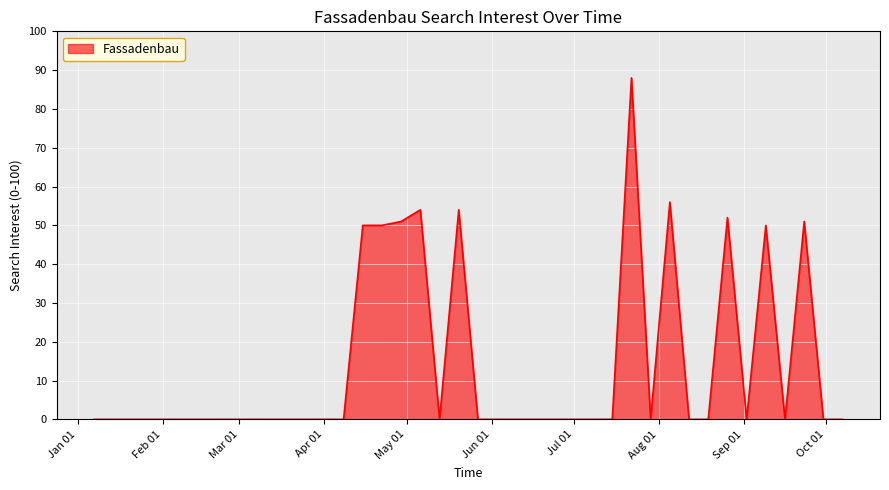

What is the greatest value displayed?

88